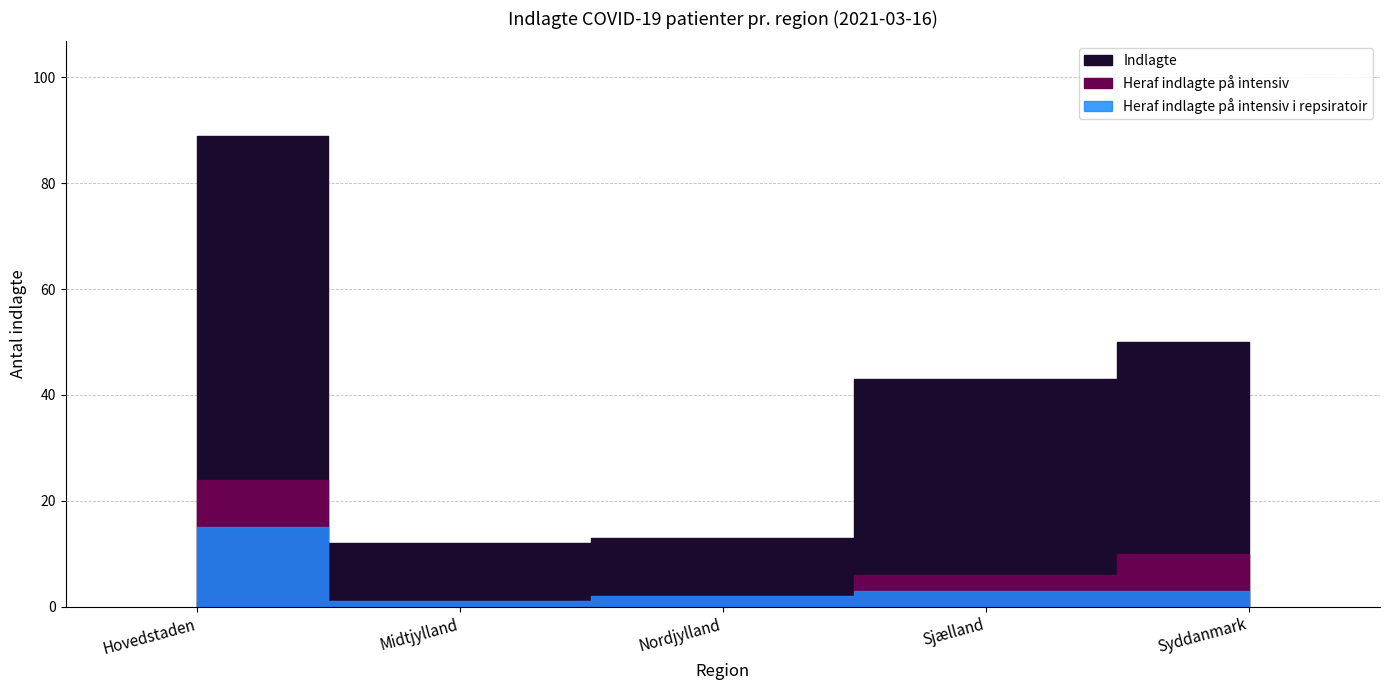

What is the value of the Indlagte point at the 4th from the left?

43